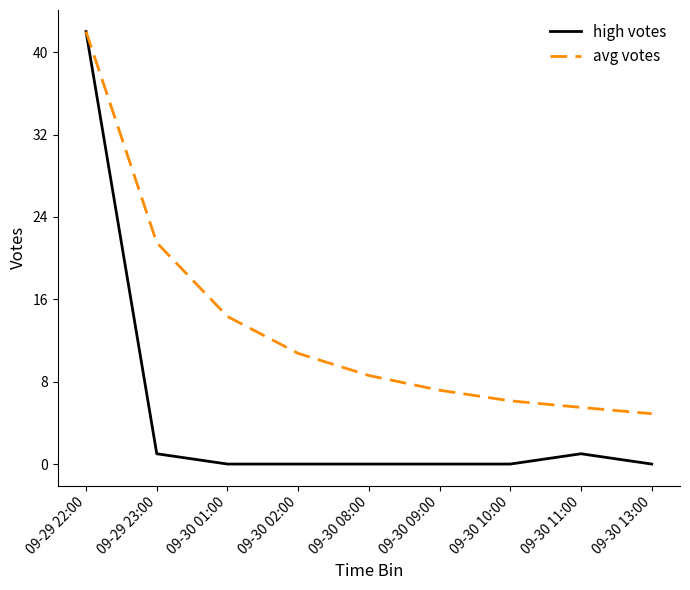

What is the difference between the maximum and second lowest values in the avg votes series?

36.5